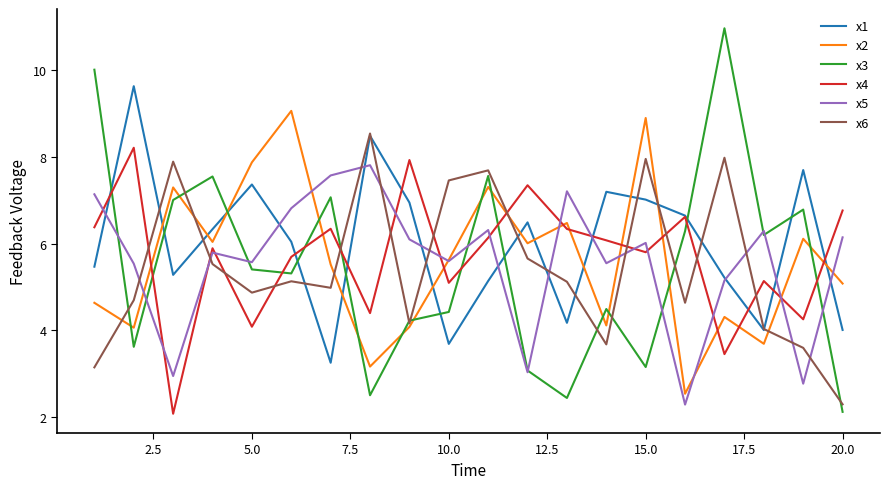

What is the minimum value for x3?

2.1